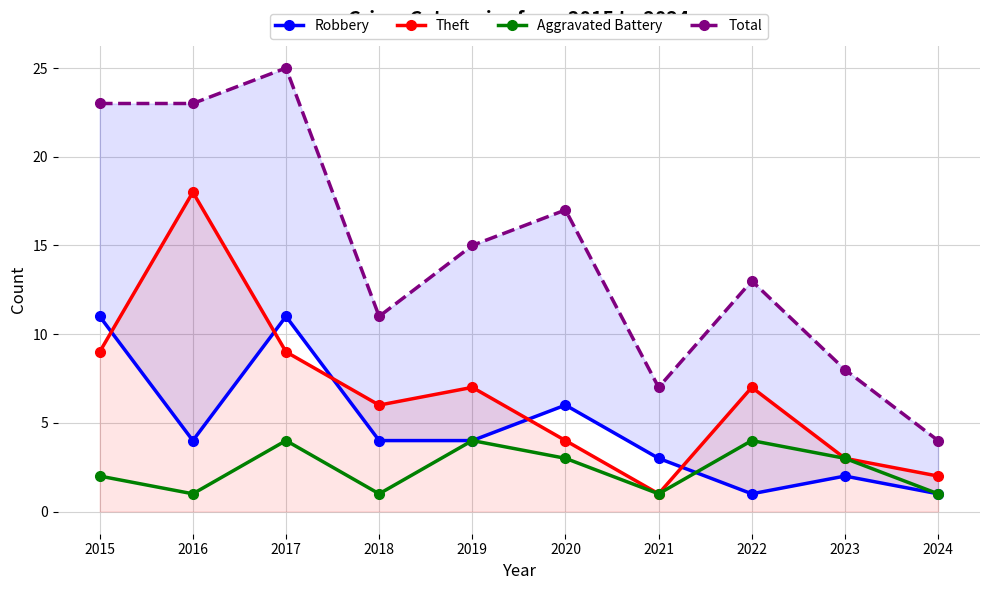

What is the value of the Total point at the 1st from the left?

23